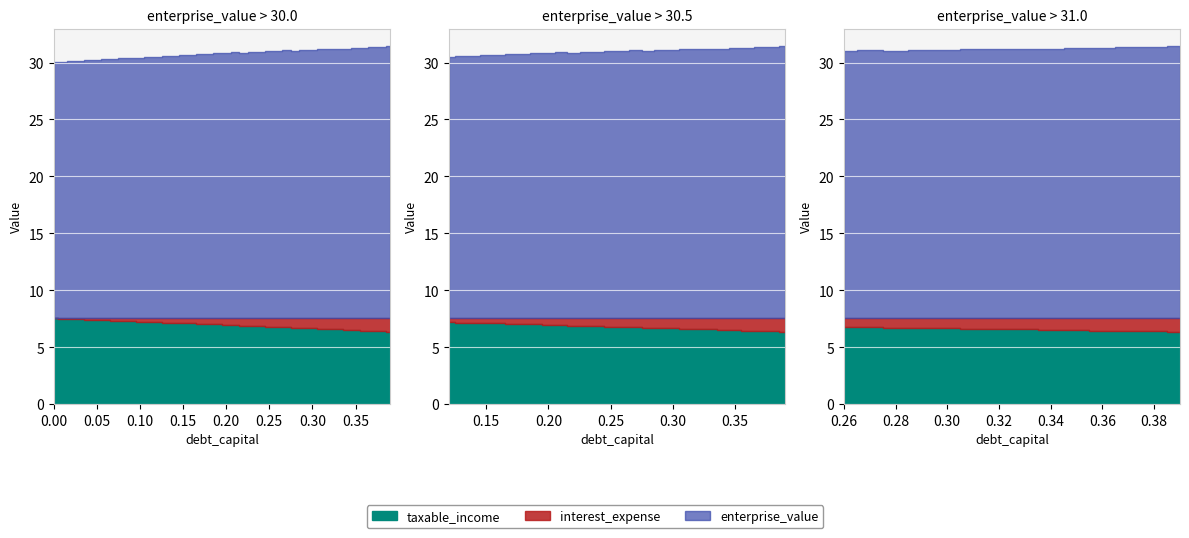

True or false: debt_capital has a value of 0.1 at 0.18.

False